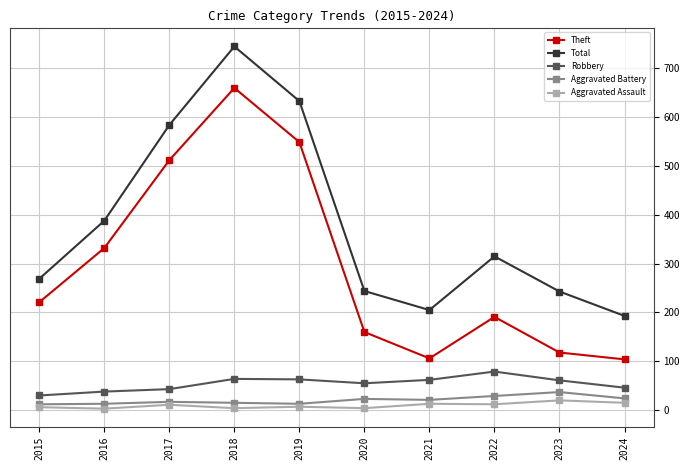

What is the value of the Total point at the 4th from the left?

745